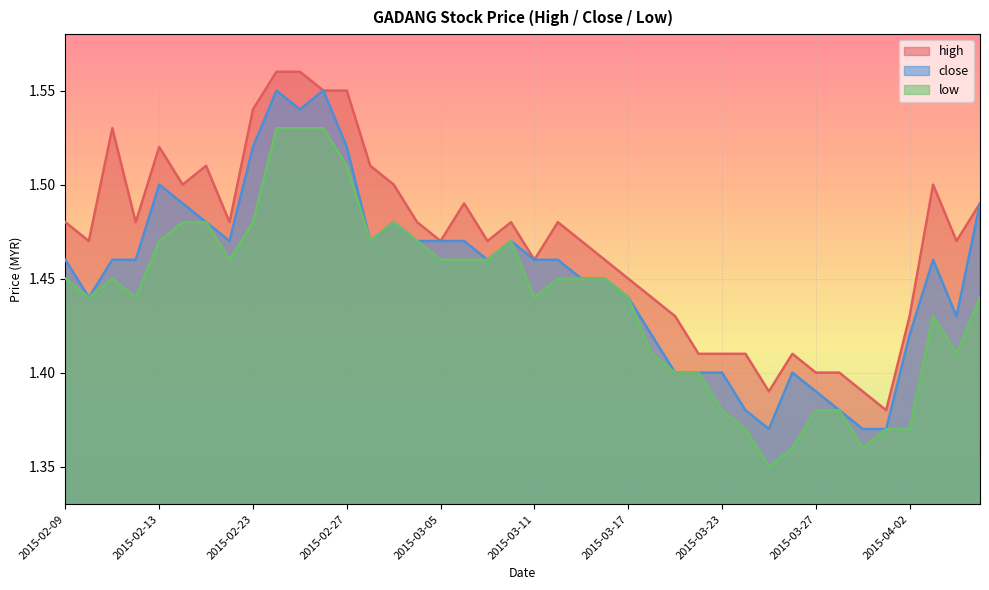

True or false: low and high intersect in this chart.

False